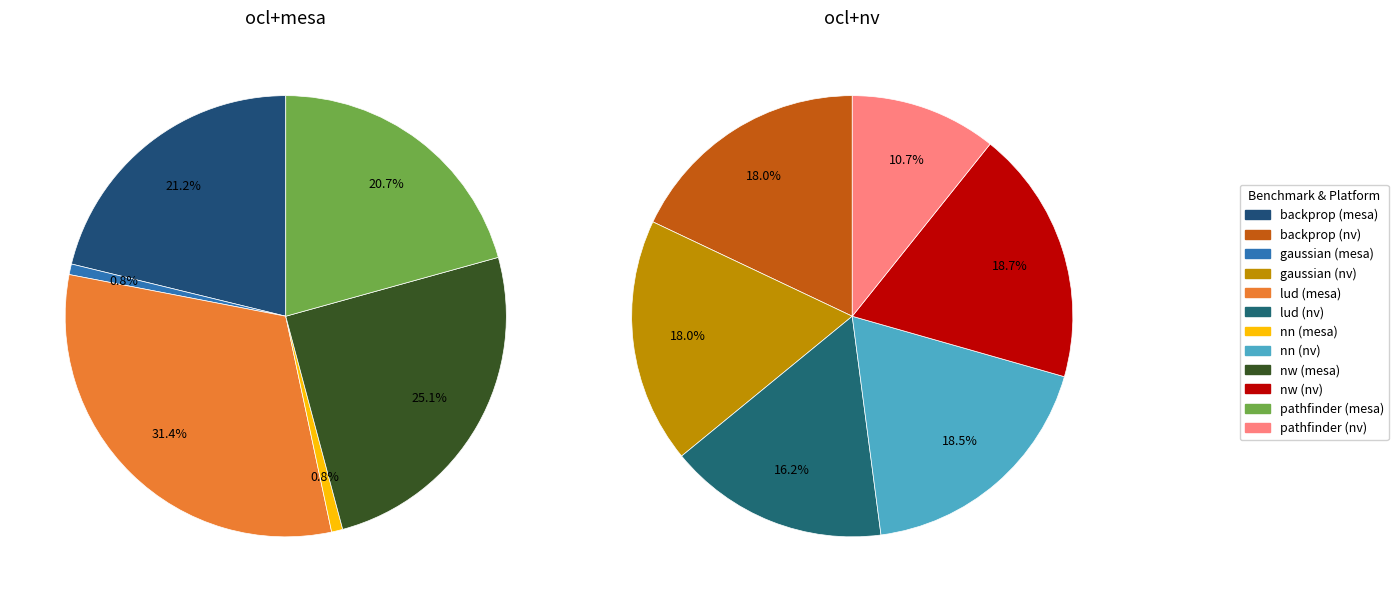

What is the difference between the highest and lowest values at nw?

2613.7